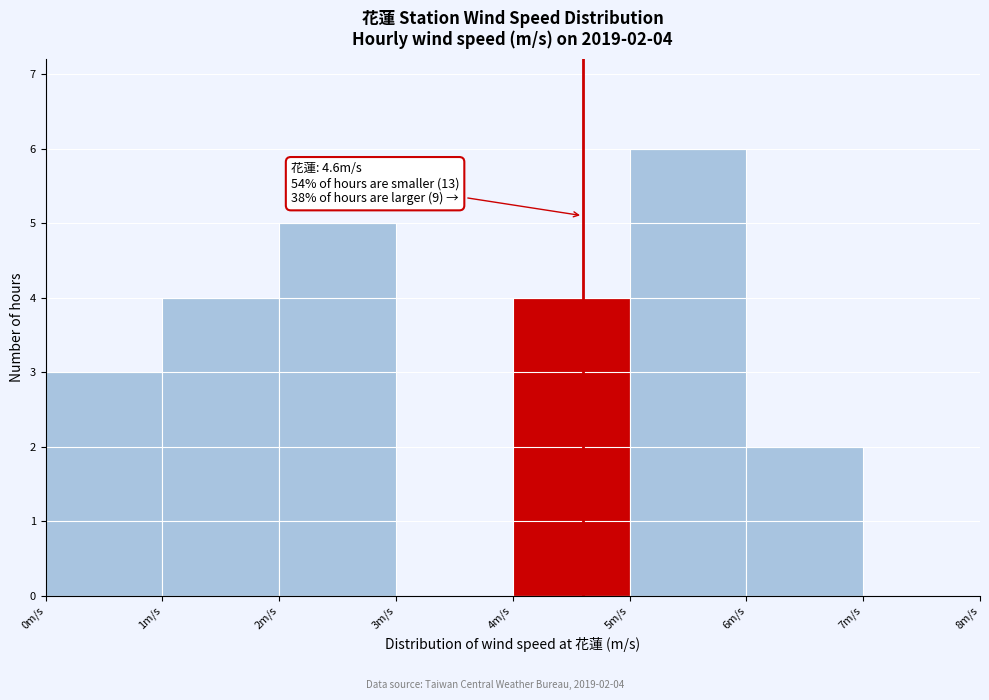

Over which range of the x-axis is the bar tallest?

5 to 6